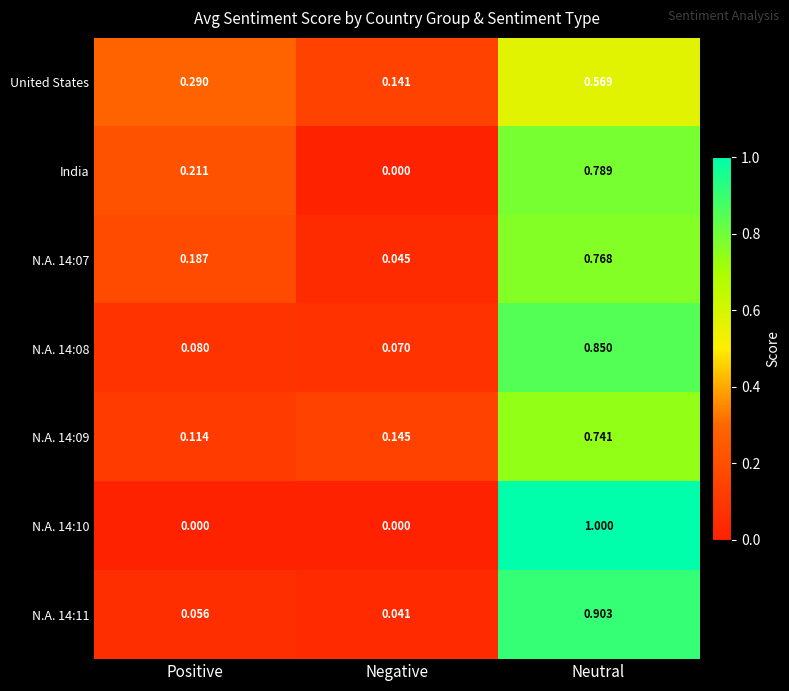

What is the total value across all series at Positive?

0.9